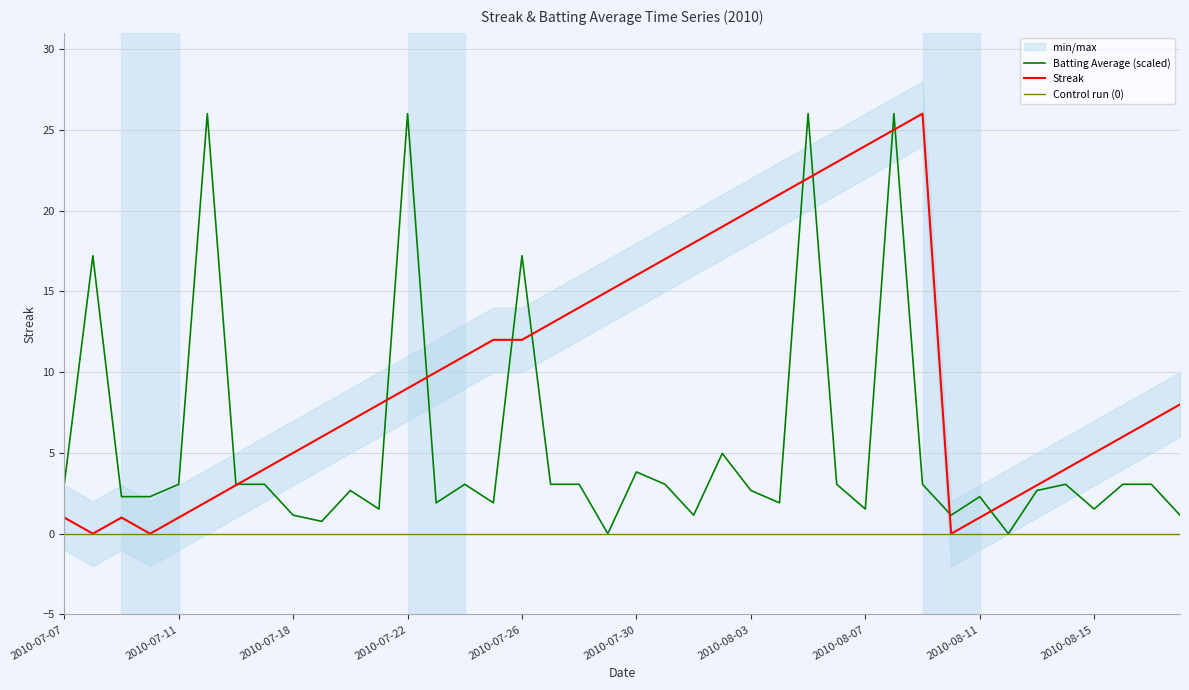

Does the chart display data point markers on the line(s)?

No